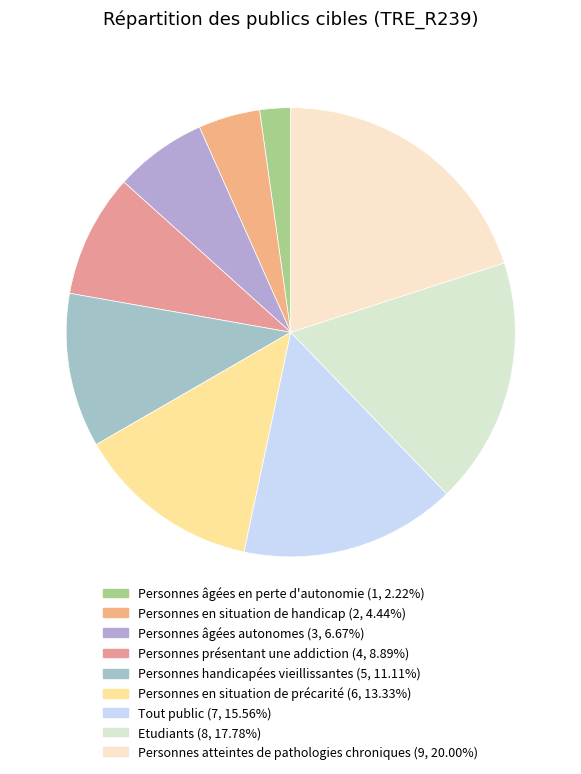

Is it true that Personnes handicapées vieillissantes is 2% of the pie?

False